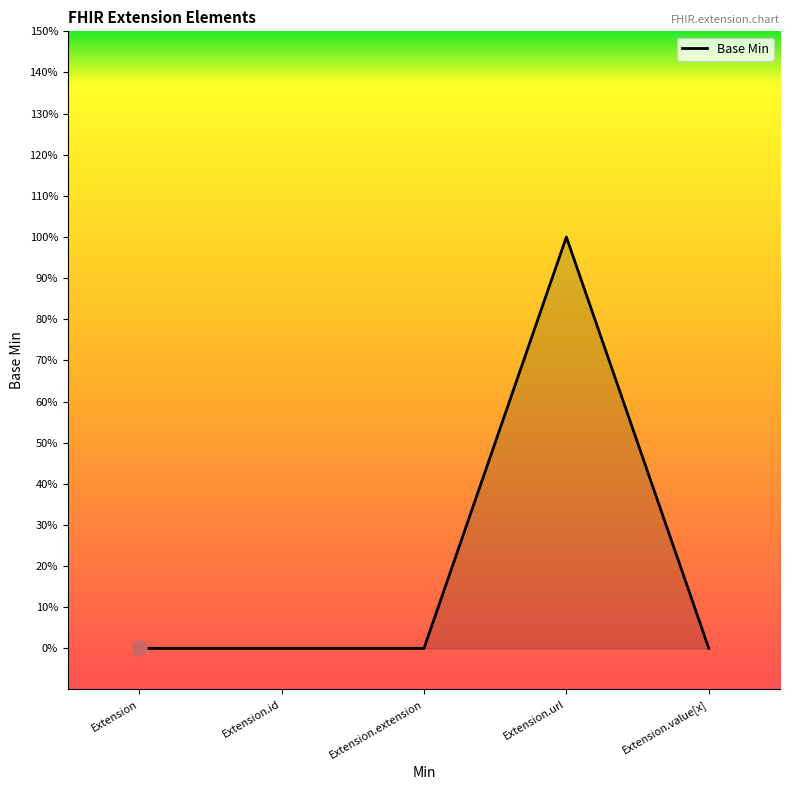

What is the change in value from Extension.url to Extension.value[x]?

-1